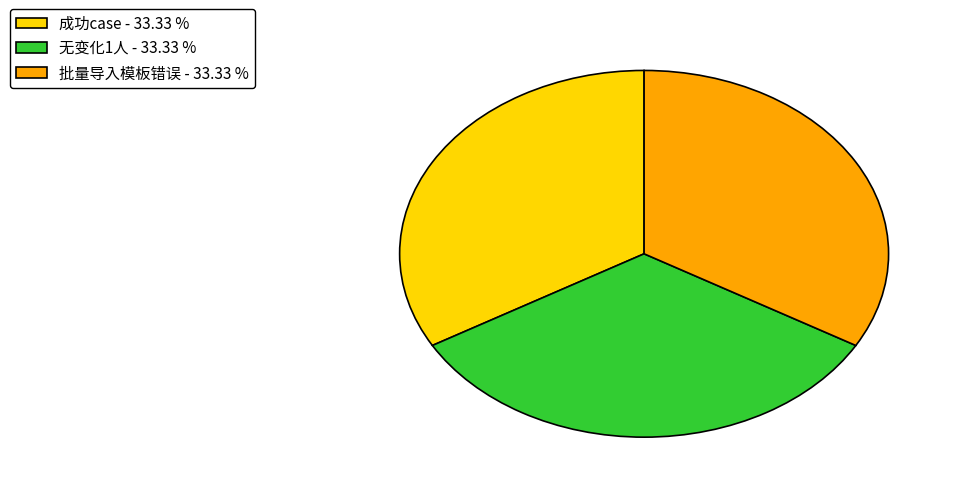

Does any single category account for the majority?

No